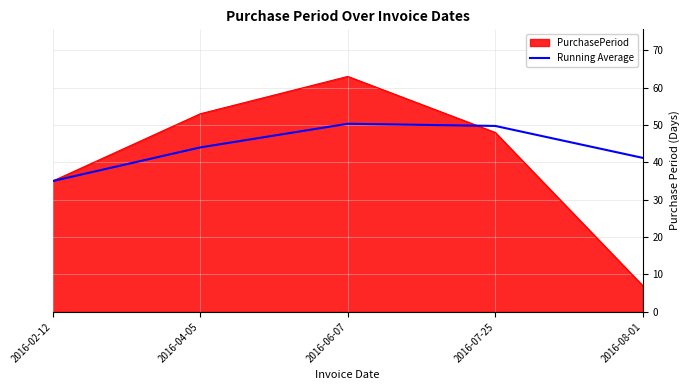

What is the maximum value shown in the chart?

63.0